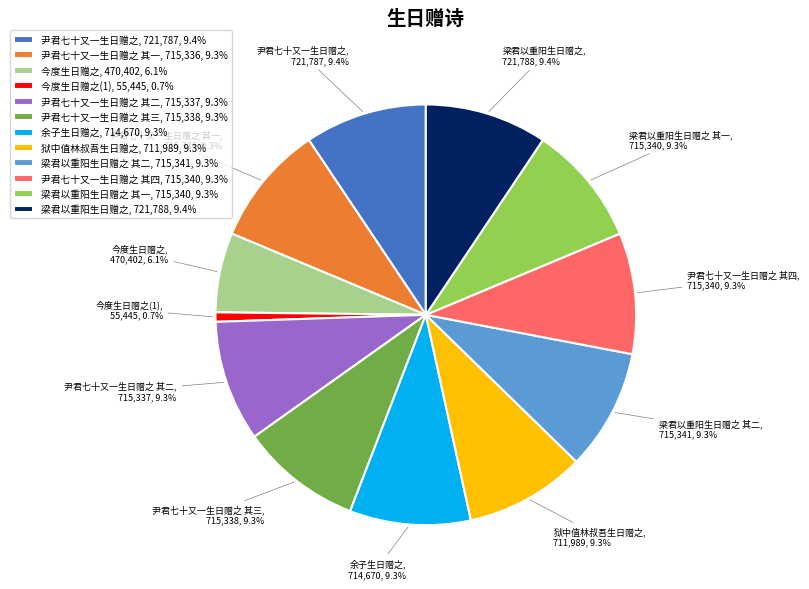

What percentage do 狱中值林叔吾生日赠之, 711,989, 9.3% and 尹君七十又一生日赠之 其四, 715,340, 9.3% together represent?

18.6%